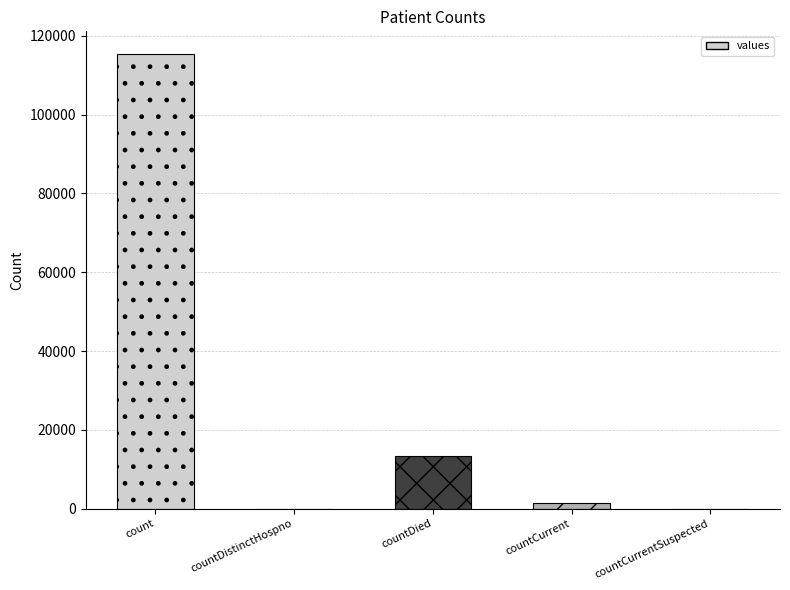

Which category has the highest value across all series?

count